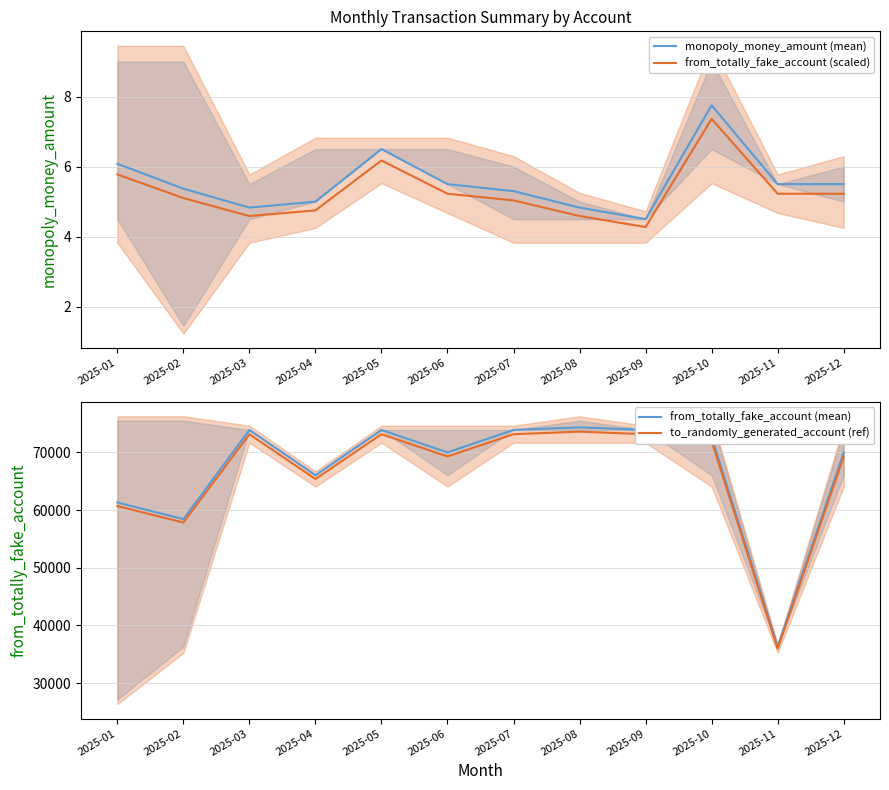

How many values in the monopoly_money_amount (mean) series exceed 5?

8